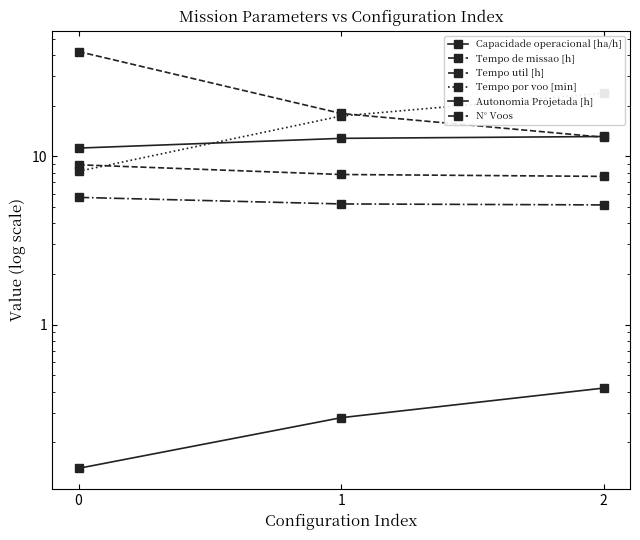

Is it true that Autonomia Projetada [h] equals 0.3 at 1?

True